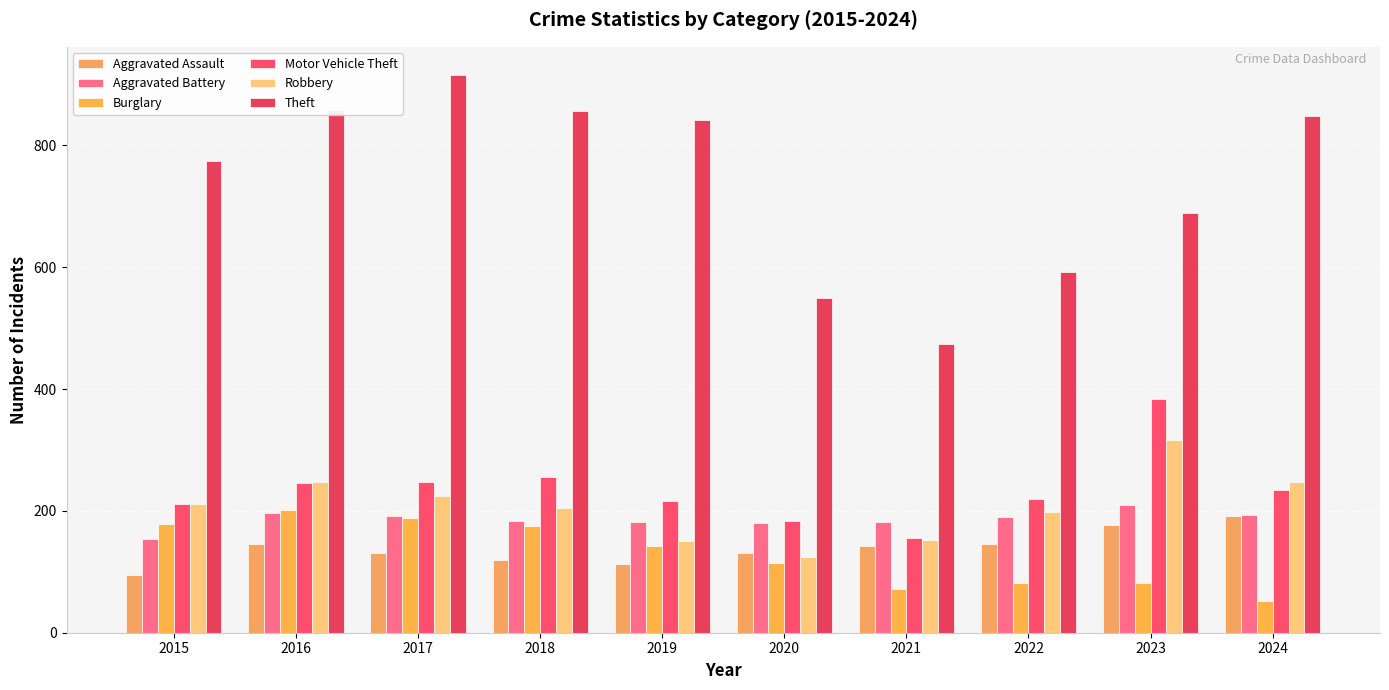

At which category does the chart reach its peak across all series?

2017